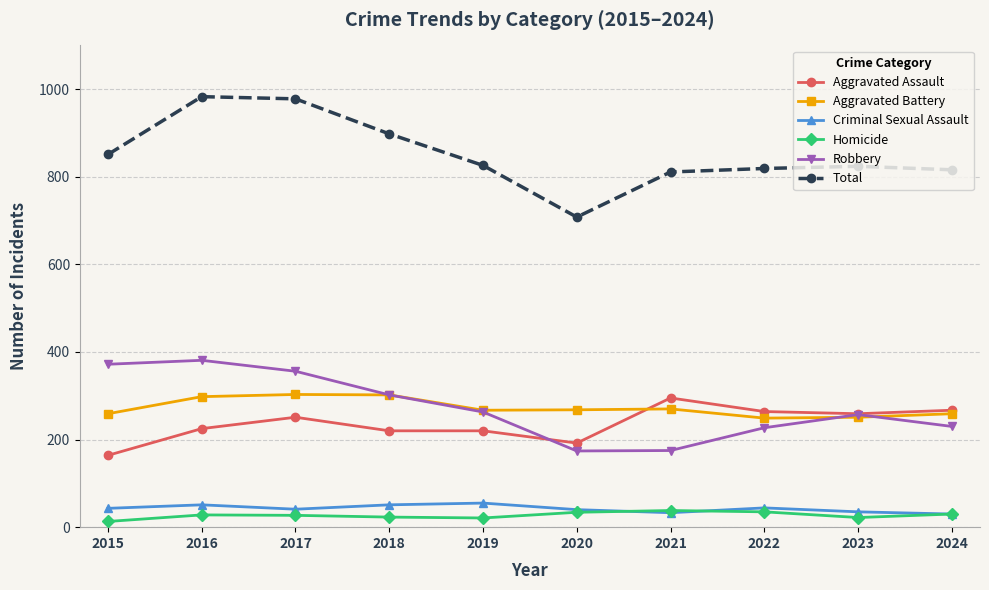

Count the number of categories in the chart.

10